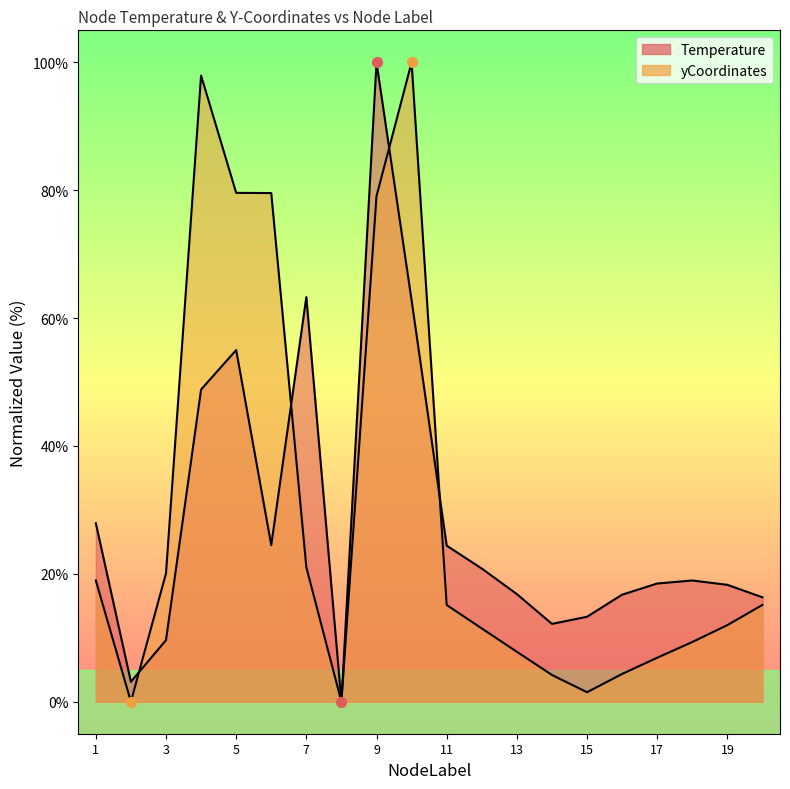

At how many categories does at least one series exceed 82?

3